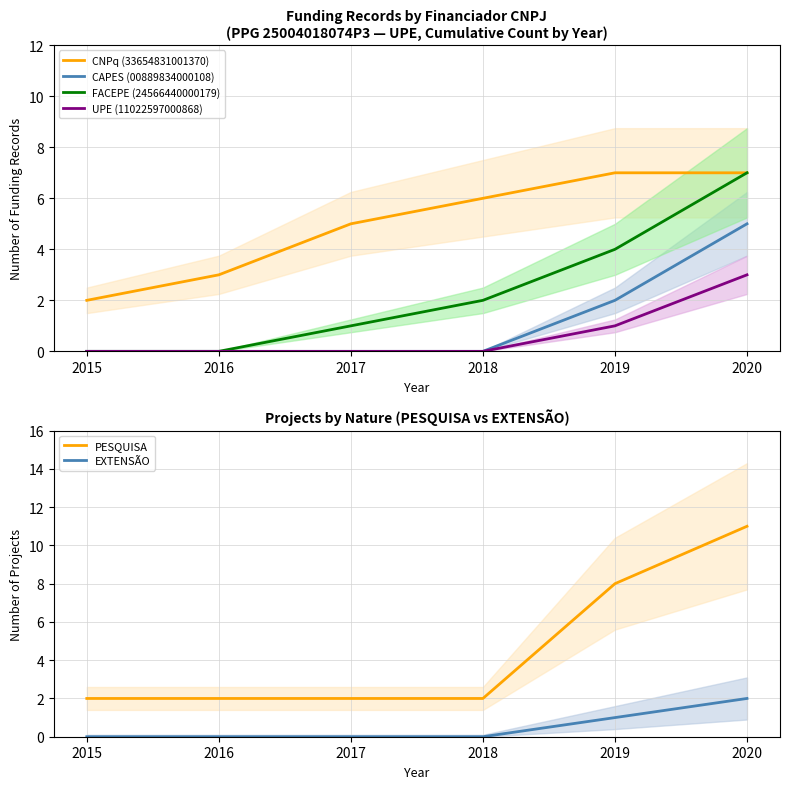

Count the CNPq (33654831001370) values in the range 3 to 7.

5